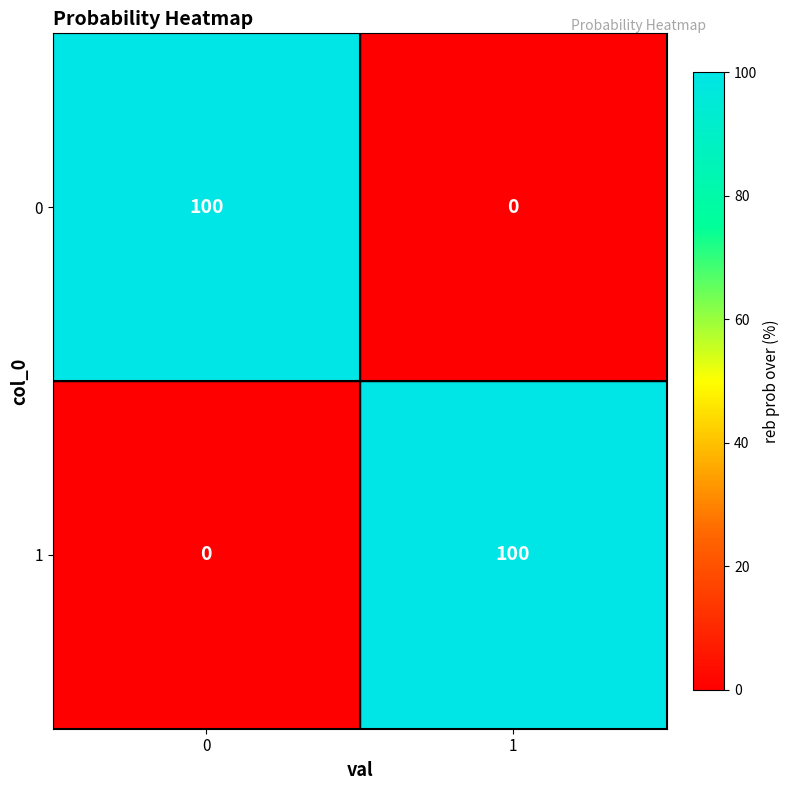

What is the sum of all 1 values?

100